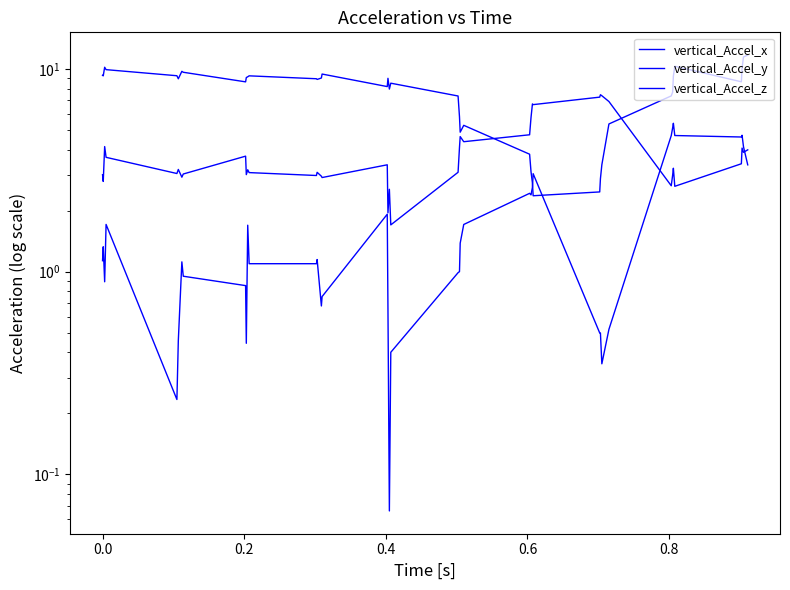

True or false: vertical_Accel_x has a value of 0.7 at 31.

False